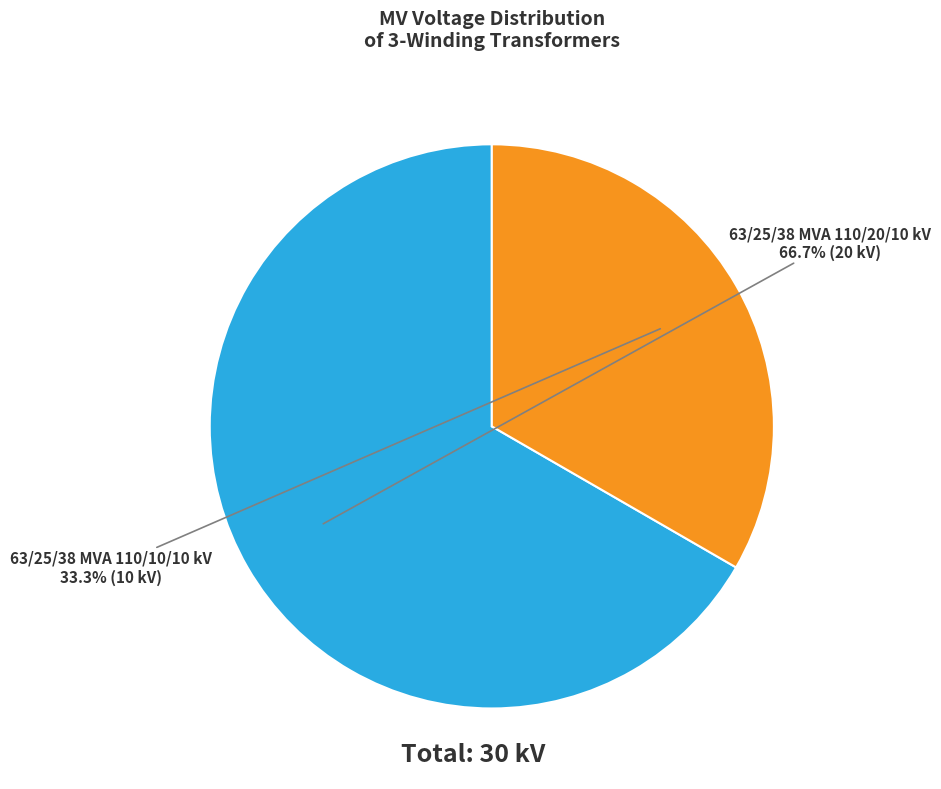

Is there a majority slice in this chart?

Yes